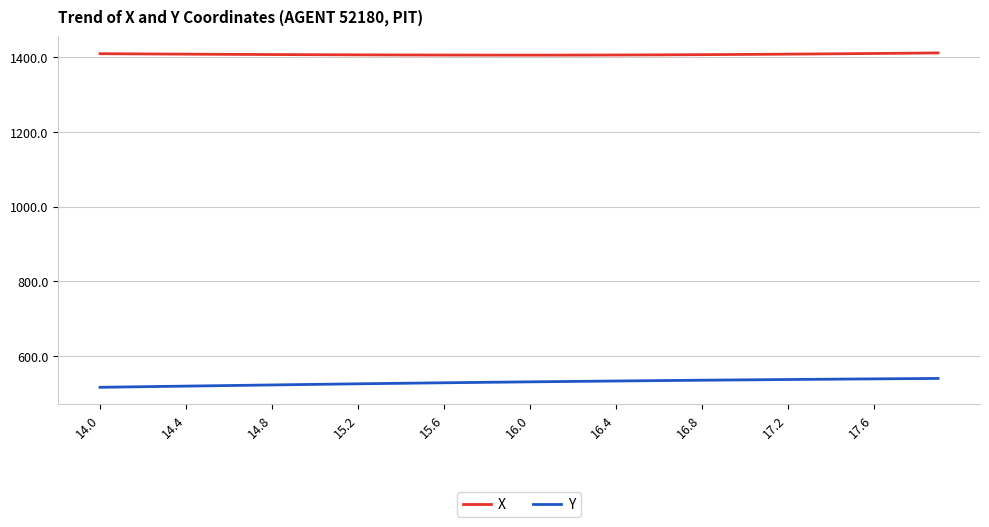

True or false: Y and X cross at least once.

False